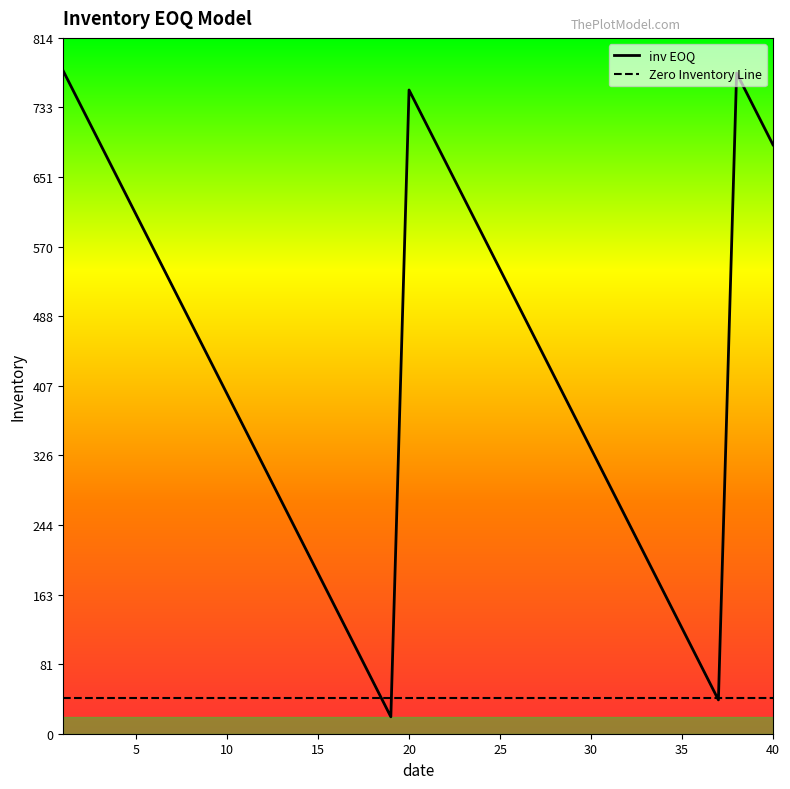

Which has a higher value, 35 or 13?

13